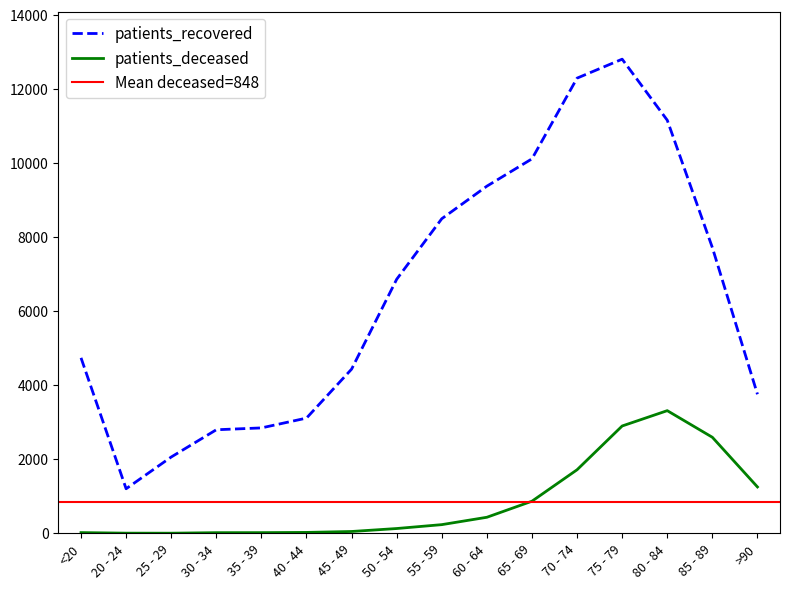

List the labels in order of patients_deceased value, largest first.

80 - 84, 75 - 79, 85 - 89, 70 - 74, >90, 65 - 69, 60 - 64, 55 - 59, 50 - 54, 45 - 49, 40 - 44, <20, 35 - 39, 30 - 34, 20 - 24, 25 - 29